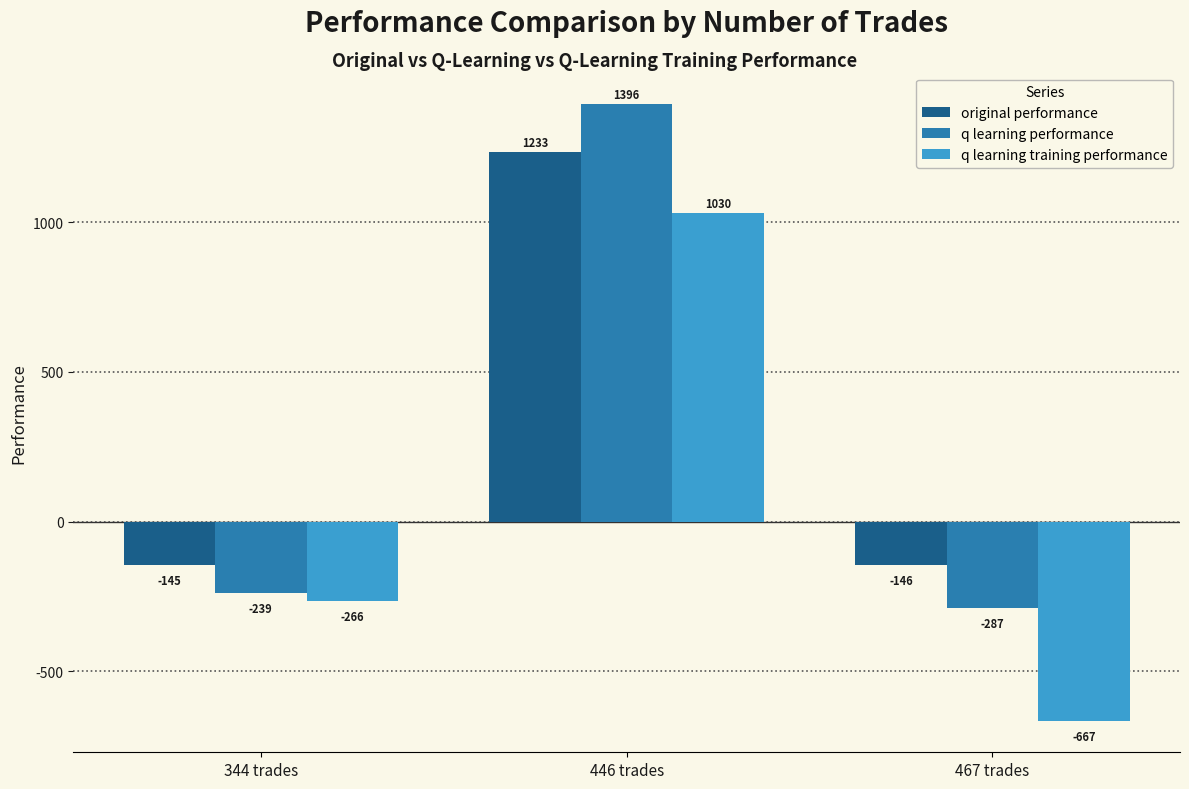

What is the difference between the original performance values at 446 trades and 467 trades?

1379.4